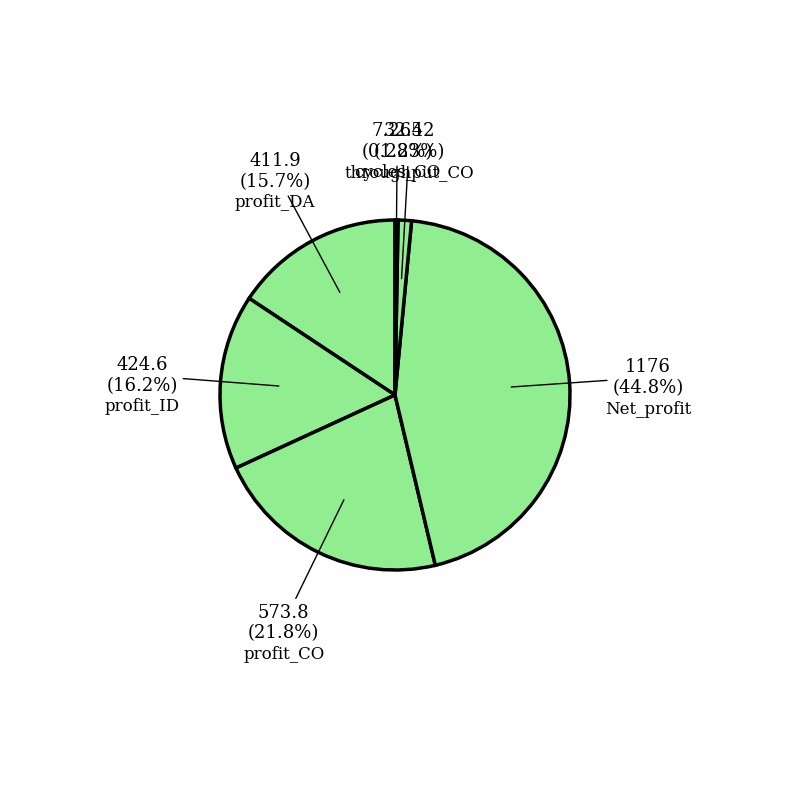

Which slice is the largest?

Net_profit